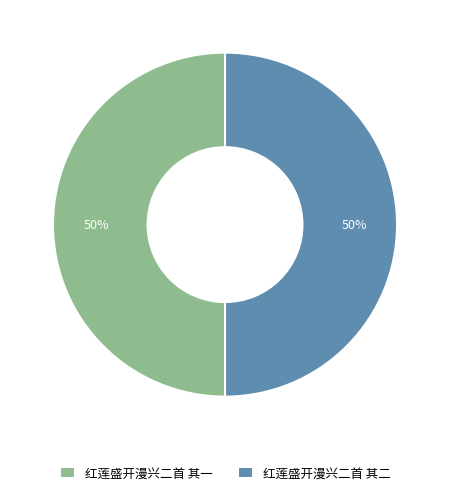

Is the sum of 红莲盛开漫兴二首 其一 and 红莲盛开漫兴二首 其二 greater than half?

Yes